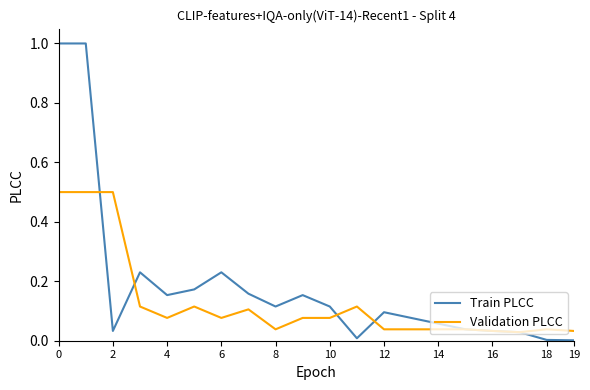

Rank the series by their maximum value, from highest to lowest.

Train PLCC, Validation PLCC